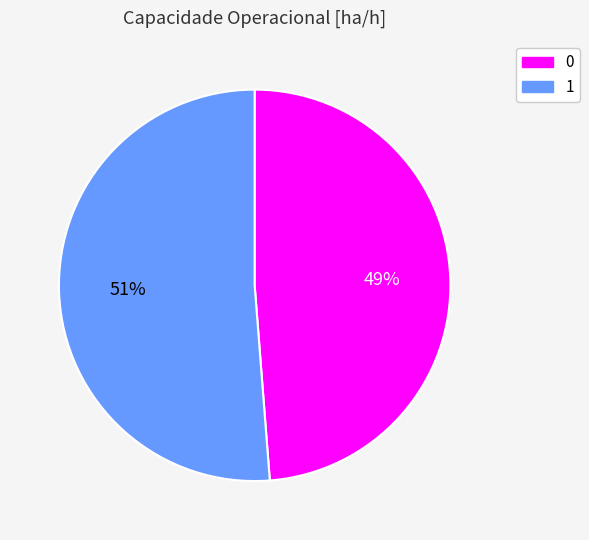

Combined, do 1 and 0 account for over 50%?

Yes